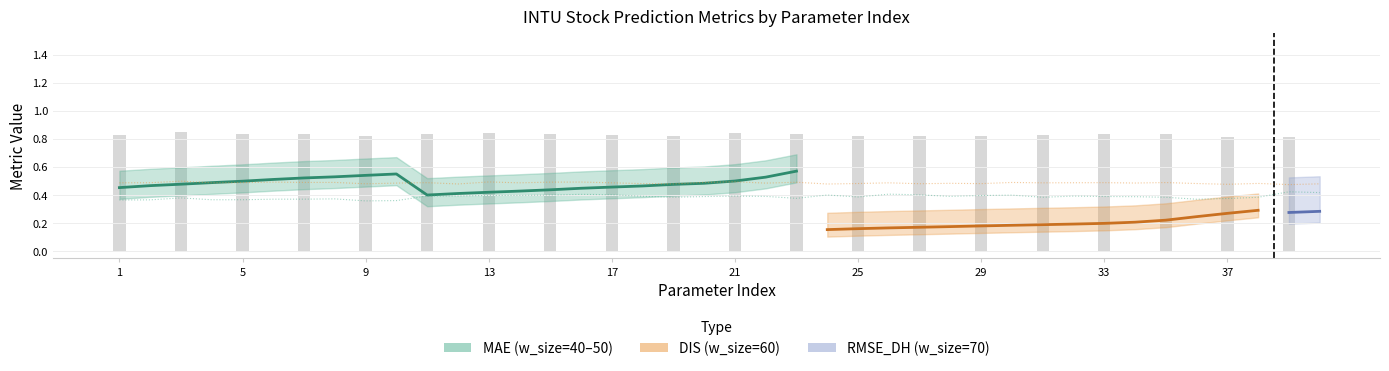

Between 5 and 24, which is larger?

5